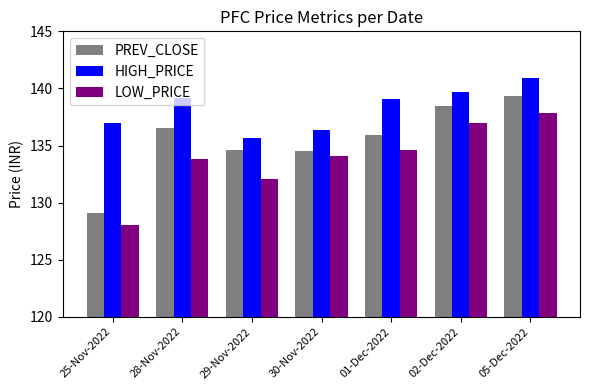

What is the lowest value of the PREV_CLOSE series?

129.1